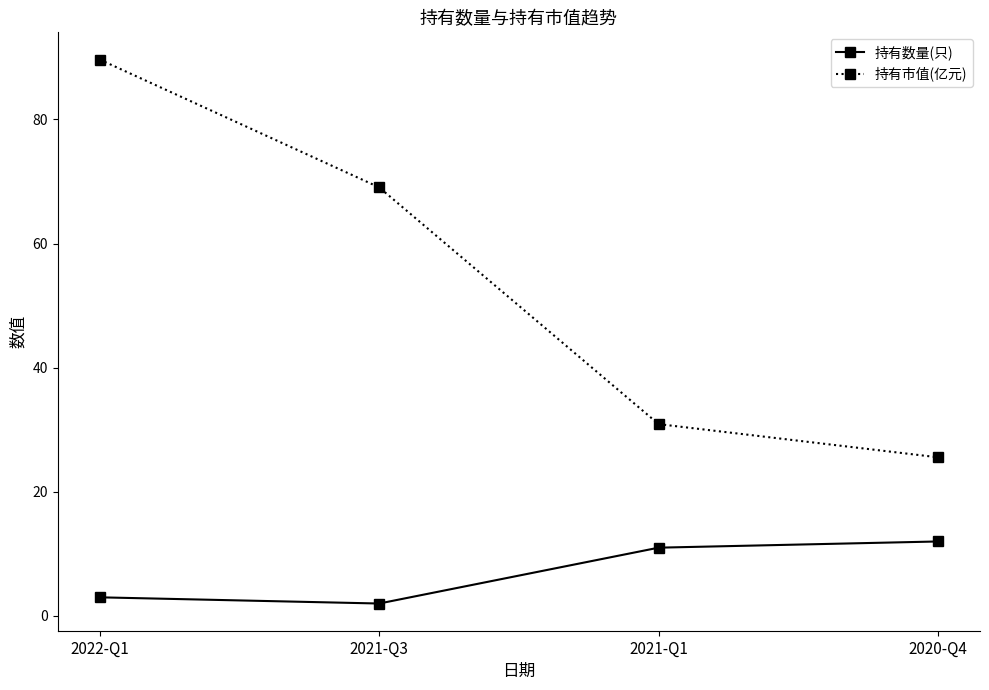

What is the average value of the 持有市值(亿元) series?

53.8